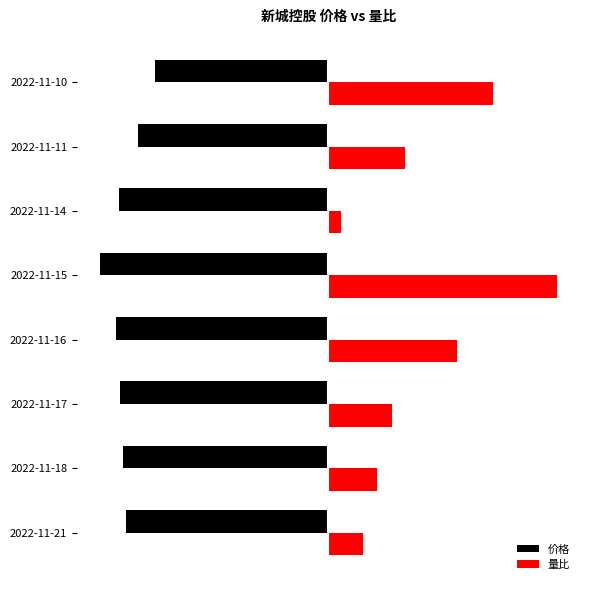

Which label corresponds to the smallest value in the chart?

2022-11-15